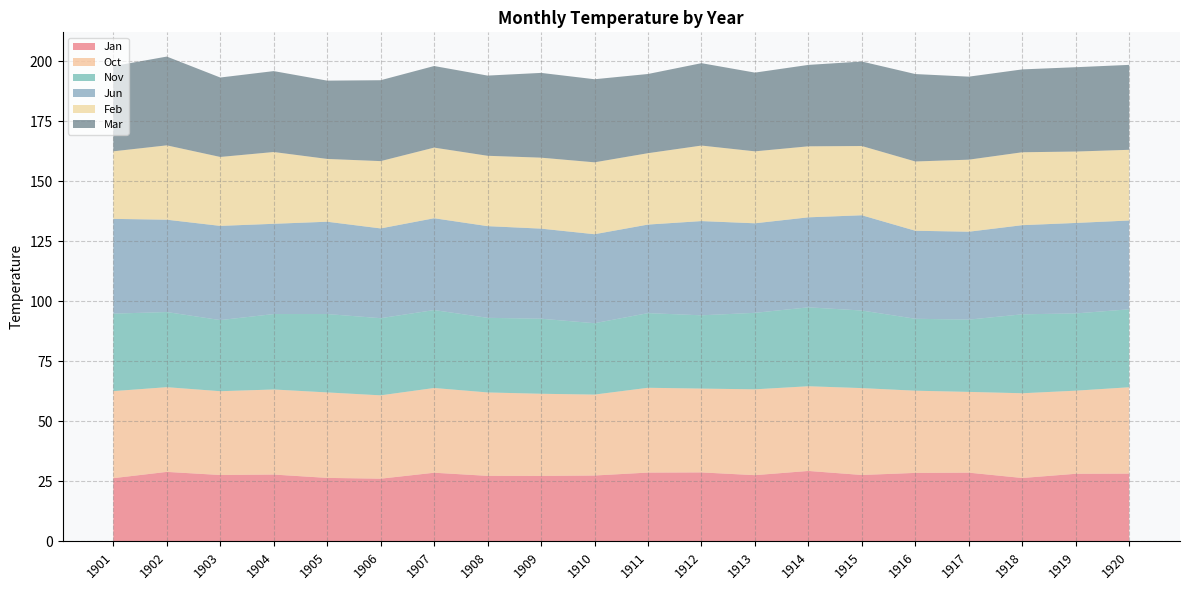

Reading right to left, list all the values displayed in this chart.

Jan: 28.2	28.2	26.4	28.6	28.5	27.7	29.3	27.6	28.7	28.7	27.4	27.3	27.3	28.6	26.1	26.5	27.8	27.7	29.0	26.3
Oct: 36.0	34.6	35.3	33.6	34.2	36.2	35.3	35.8	34.9	35.3	33.7	34.2	34.7	35.3	34.7	35.6	35.4	34.9	35.3	36.3
Nov: 32.5	32.2	32.9	30.1	30.0	32.3	32.9	31.9	30.5	31.1	29.7	31.3	31.1	32.5	32.1	32.7	31.4	29.6	31.3	32.3
Jun: 37.0	37.7	37.1	36.6	36.7	39.7	37.5	37.3	39.3	36.9	37.1	37.5	38.2	38.3	37.4	38.5	37.6	39.2	38.5	39.5
Feb: 29.5	29.7	30.4	30.0	28.9	28.8	29.6	30.0	31.5	29.7	30.0	29.6	29.3	29.4	28.0	26.2	29.9	28.7	31.0	28.1
Mar: 35.4	35.1	34.5	34.6	36.4	35.2	33.9	32.8	34.3	33.0	34.6	35.3	33.4	34.0	33.7	32.6	33.7	33.1	37.0	35.5